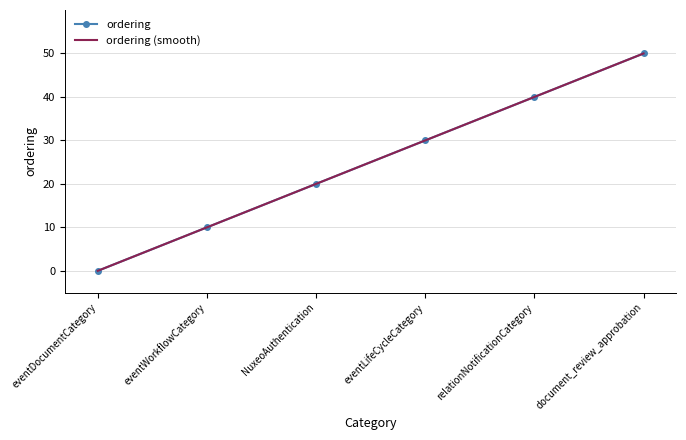

What is the sum of the values at eventWorkflowCategory and NuxeoAuthentication?

30